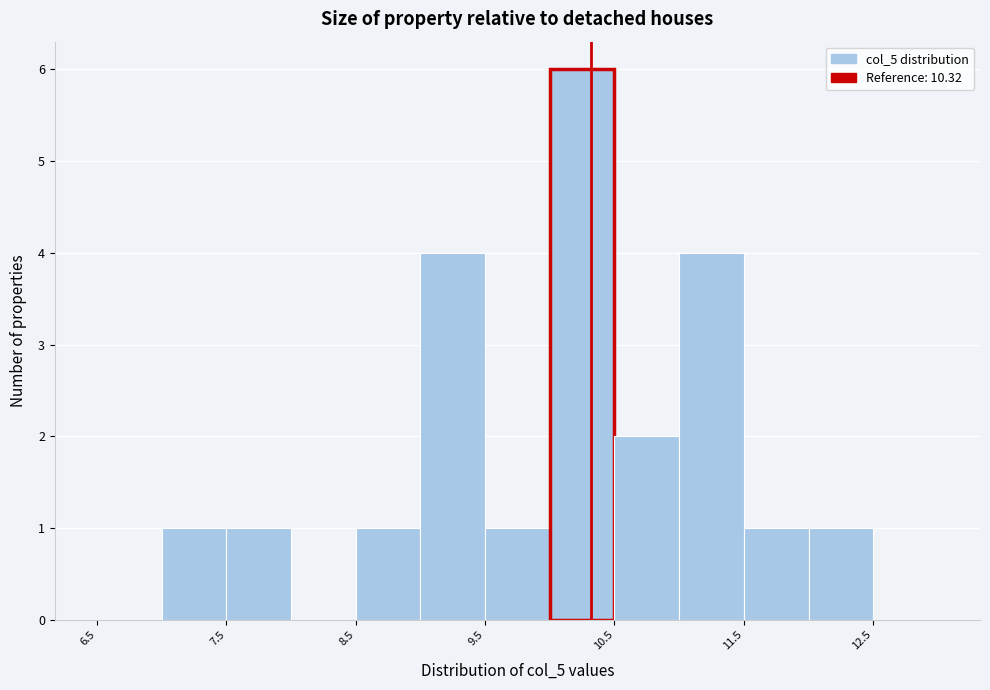

What is the height of the bar covering 11.0 to 11.5 on the x-axis? The values are not printed on the chart, so give them approximately, as read against the axis.

4